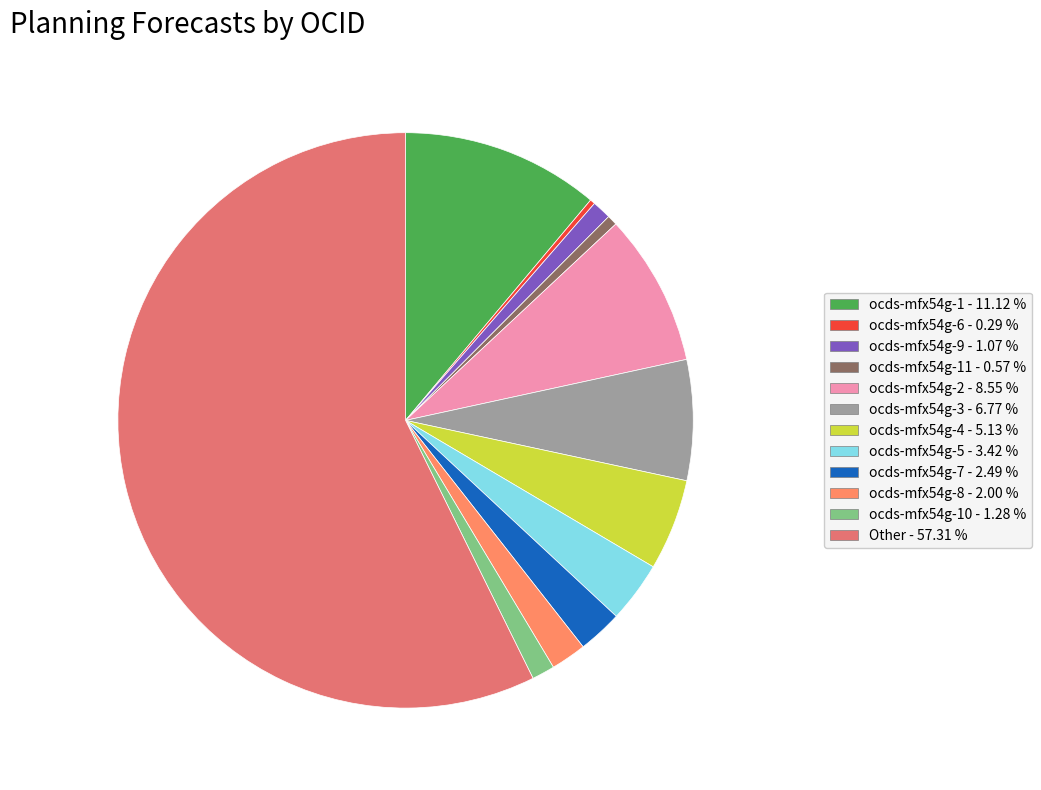

Count the number of slices in the pie.

12